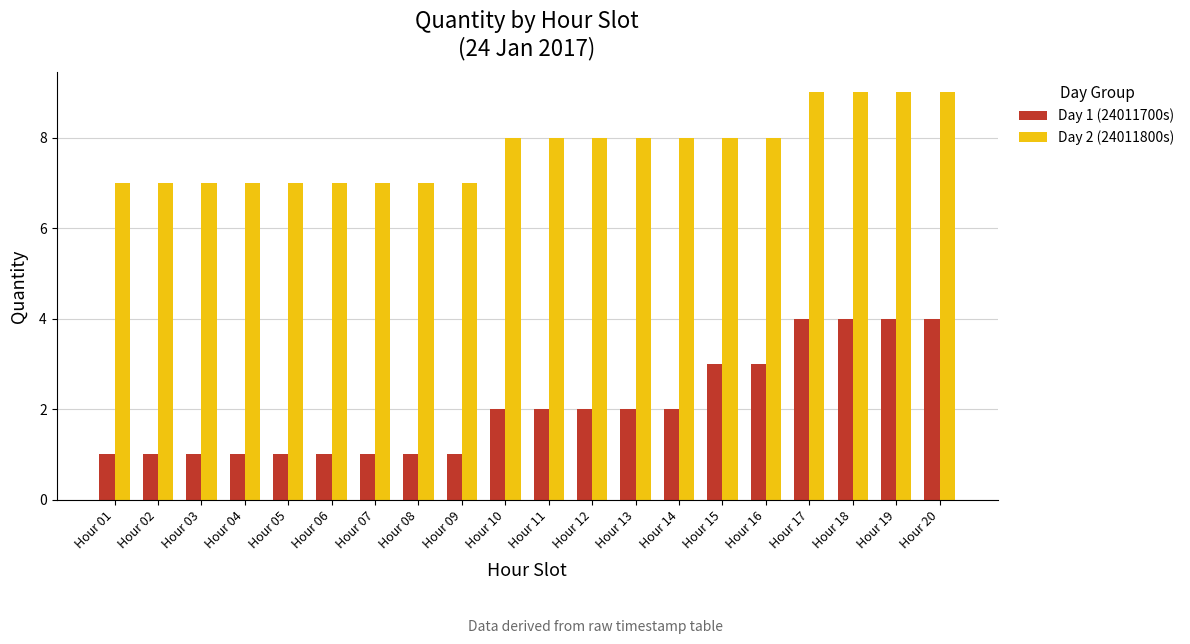

Which series has the widest spread of values?

Day 1 (24011700s)